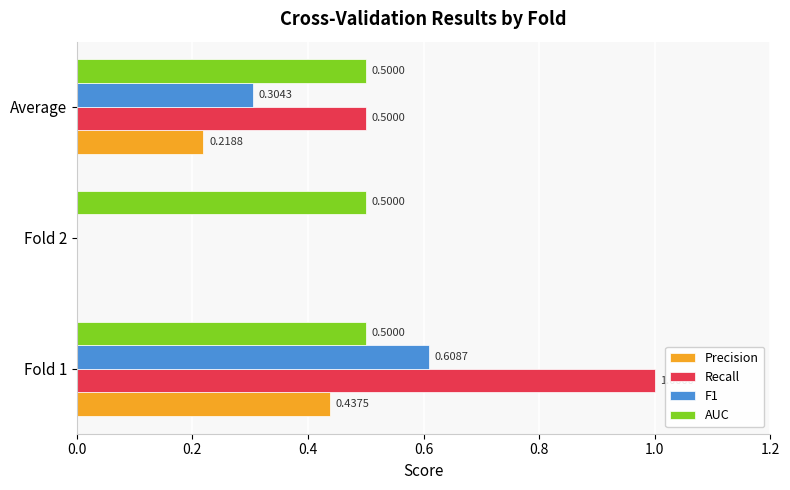

What is the sum of all Recall values?

1.5